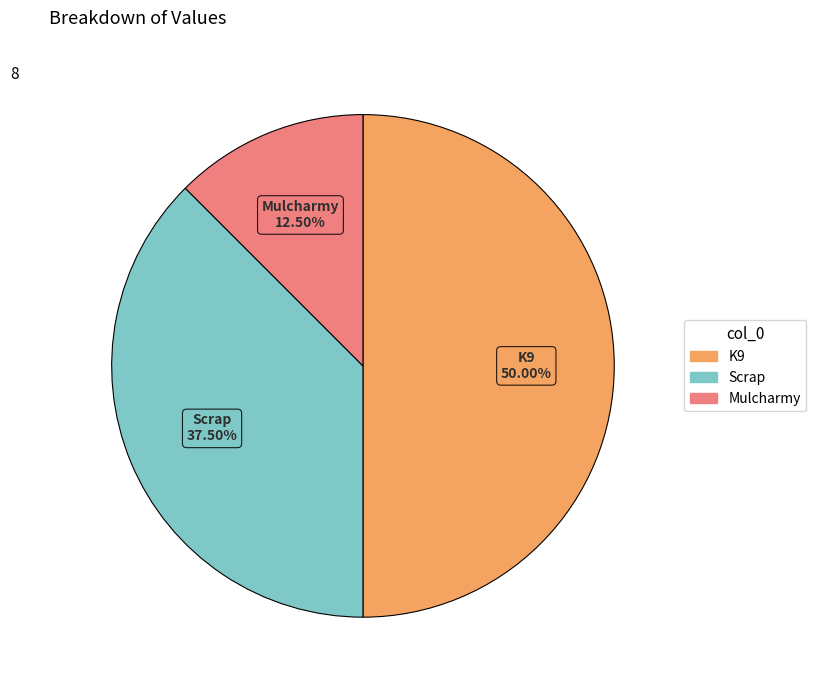

What is the largest slice in the pie chart?

K9